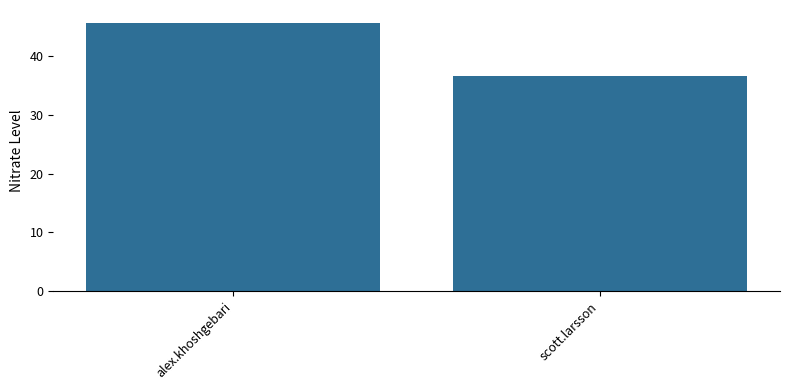

Reading left to right, transcribe all the data shown in this chart.

alex.khoshgebari=45.6	scott.larsson=36.6